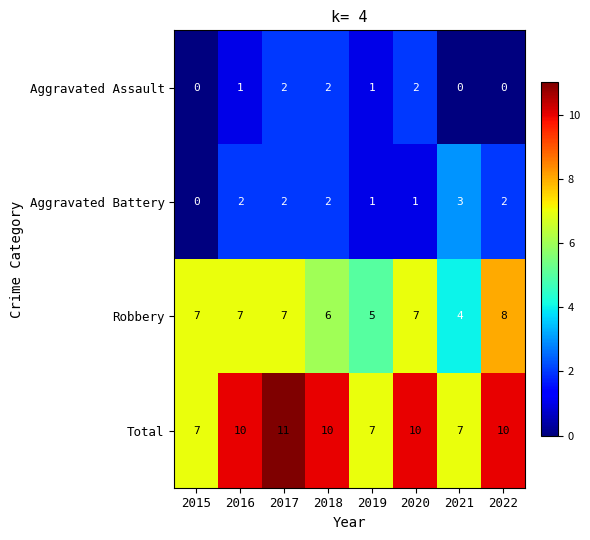

What is the sum of all Total values?

72